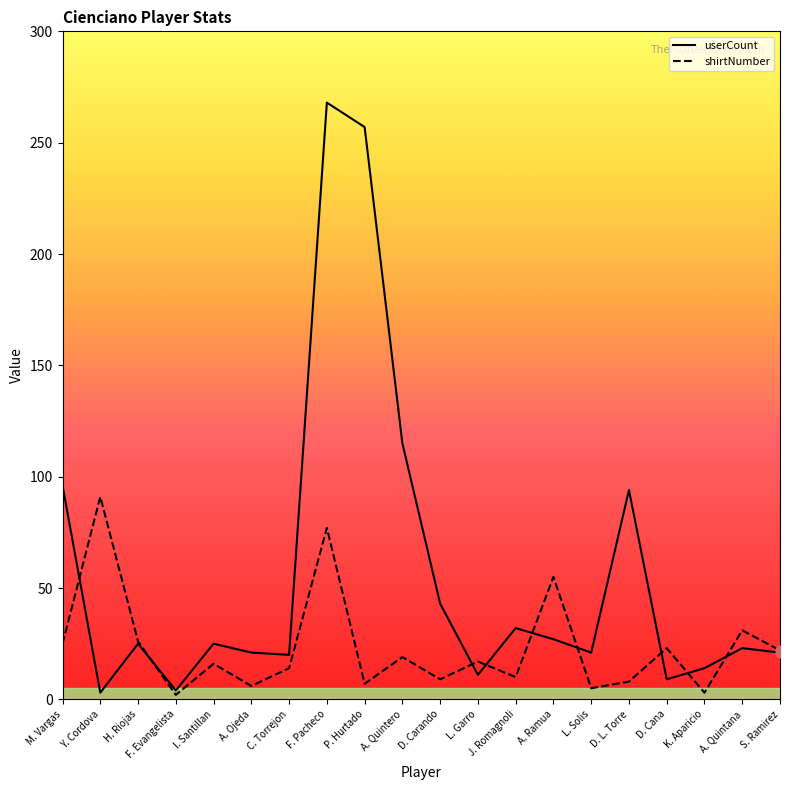

Between A. Quintero and L. Garro, which series saw the biggest shift?

userCount